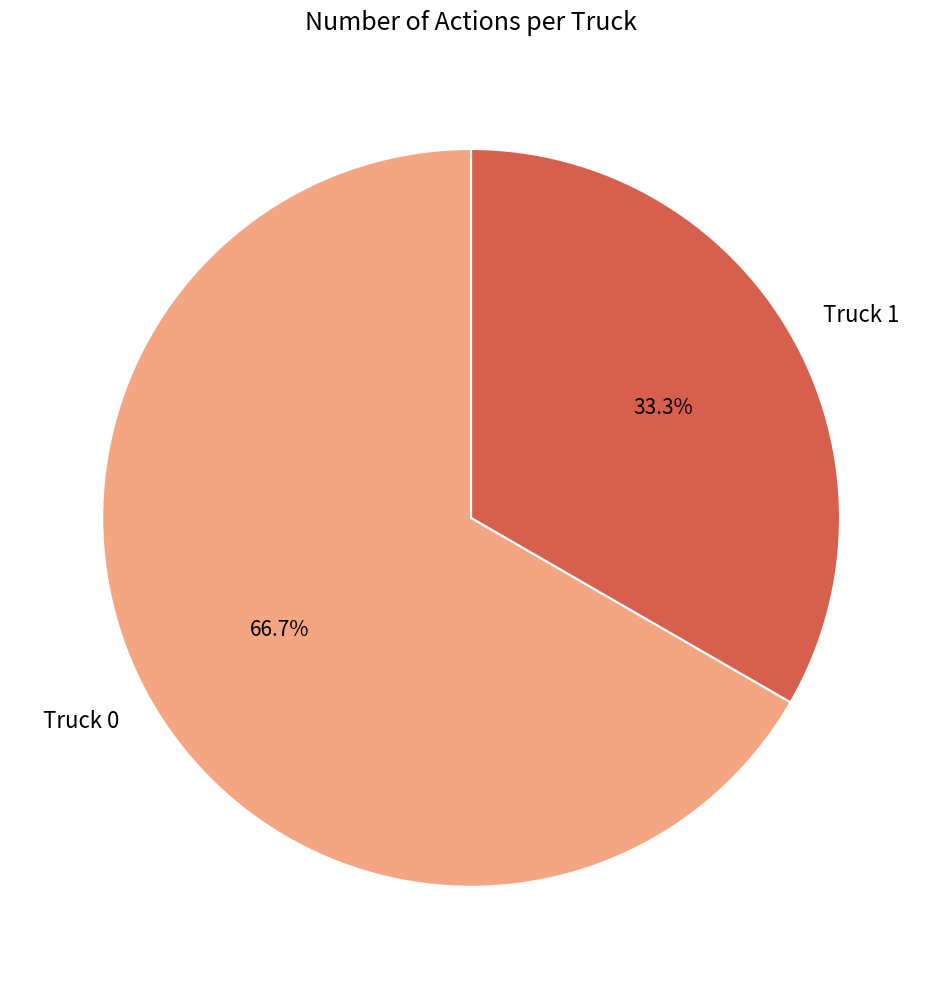

What percentage is the Truck 1 slice, to the nearest percent?

33%